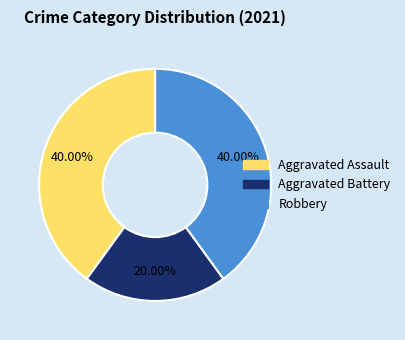

Approximately how many times larger is the value at Robbery compared to Aggravated Battery?

2.0